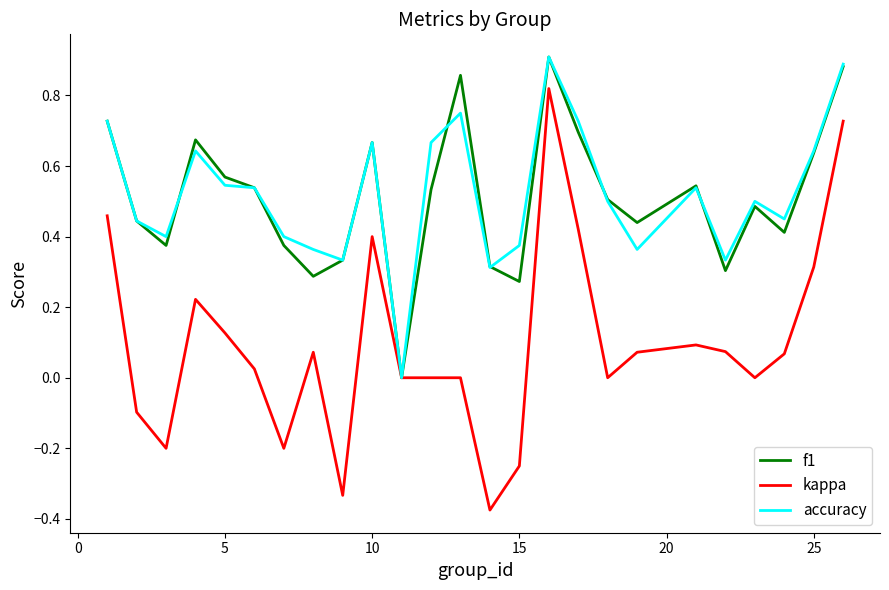

Does the chart display data point markers on the line(s)?

No